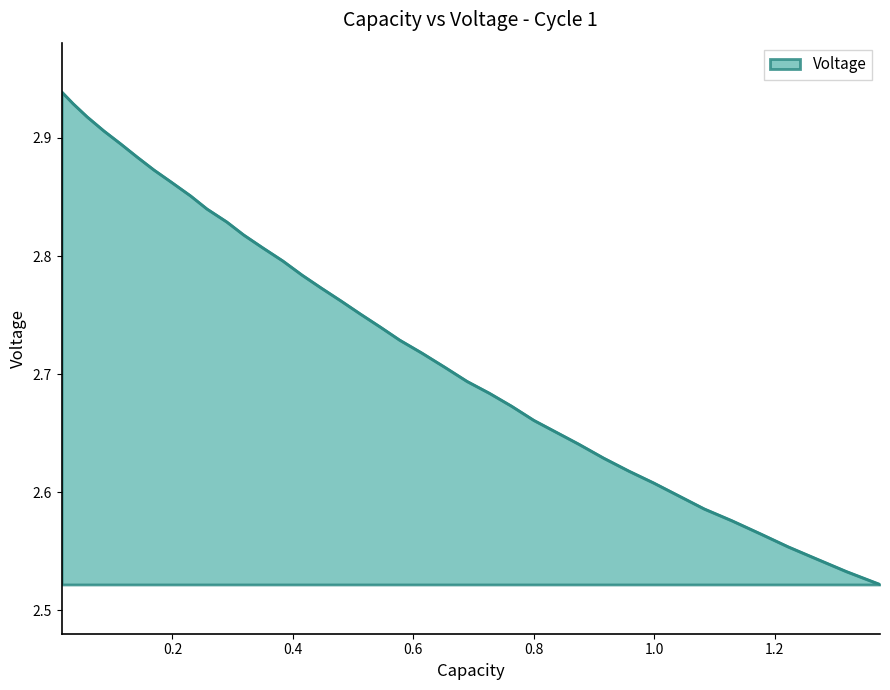

Count the number of categories in the chart.

39